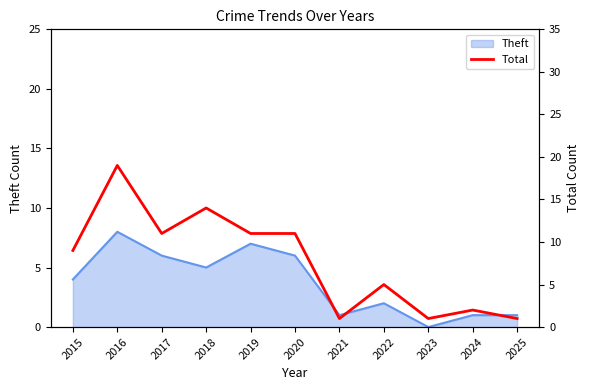

List the labels in order of value, smallest first.

2021, 2023, 2025, 2024, 2022, 2015, 2017, 2019, 2020, 2018, 2016